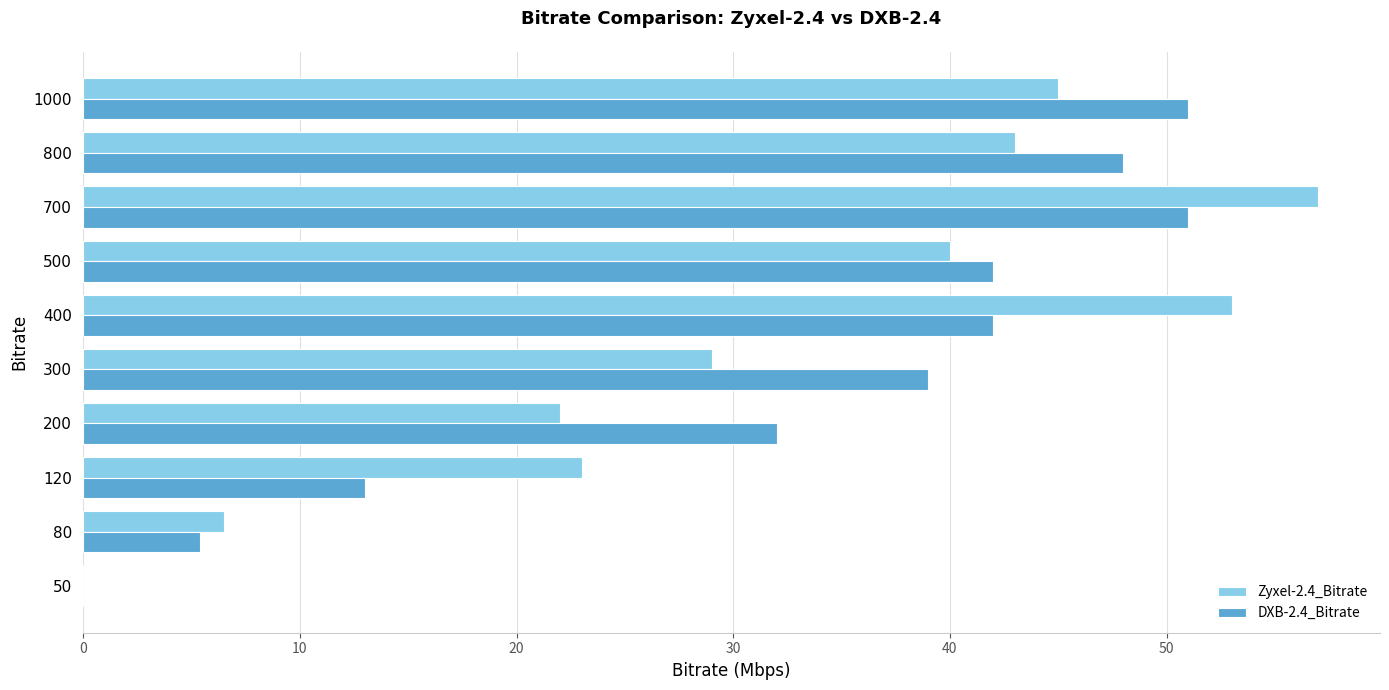

The Zyxel-2.4_Bitrate series shows 23.0 at 120. True or false?

True